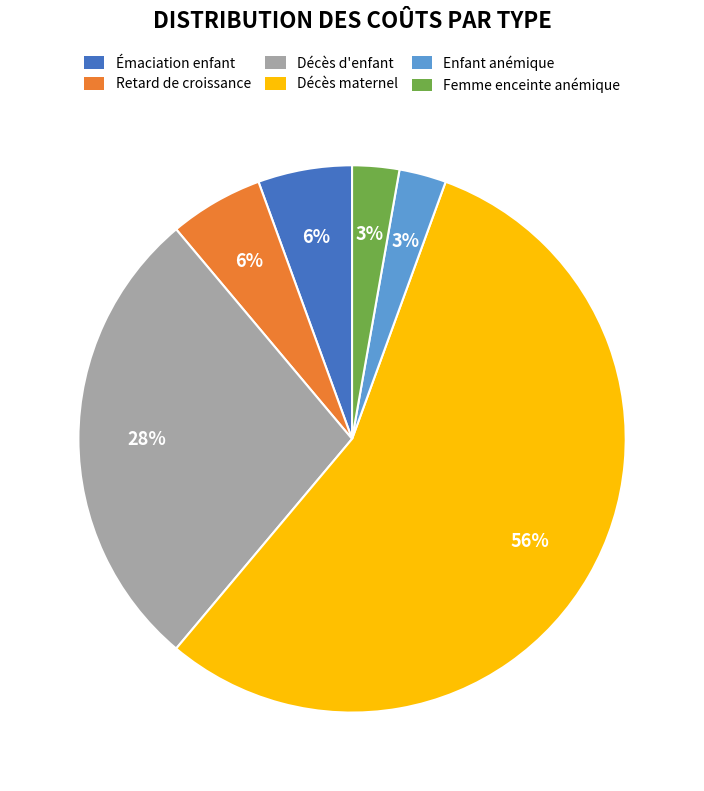

The Femme enceinte anémique slice represents 13% of the pie. True or false?

False